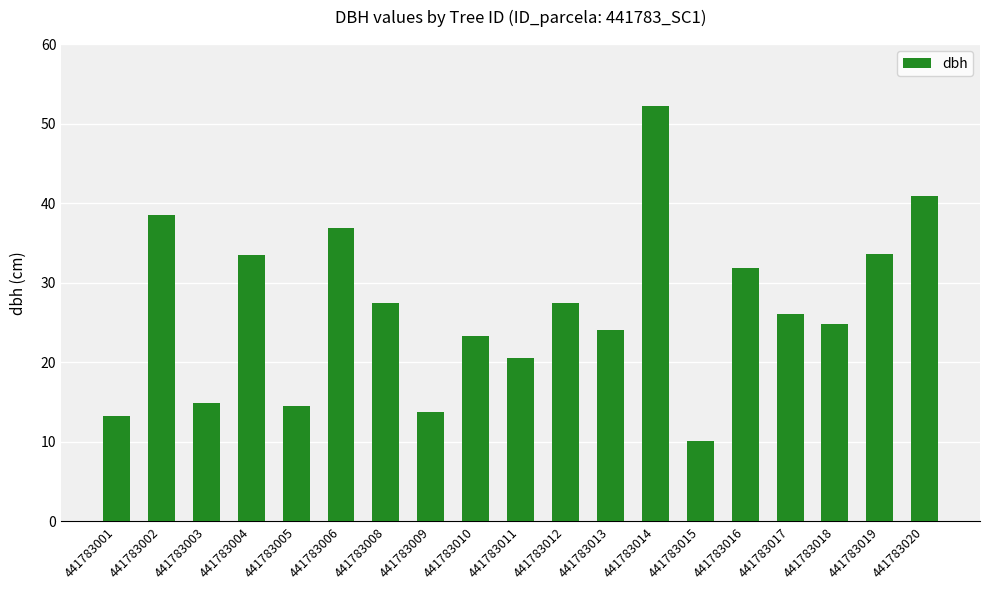

What is the difference between the values at 441783008 and 441783003?

12.5